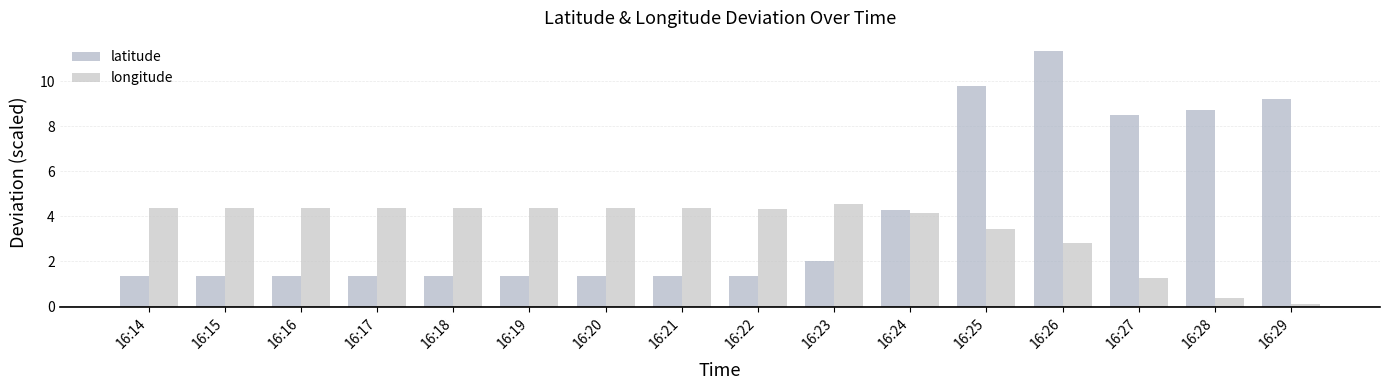

How many categories are shown in the chart?

16